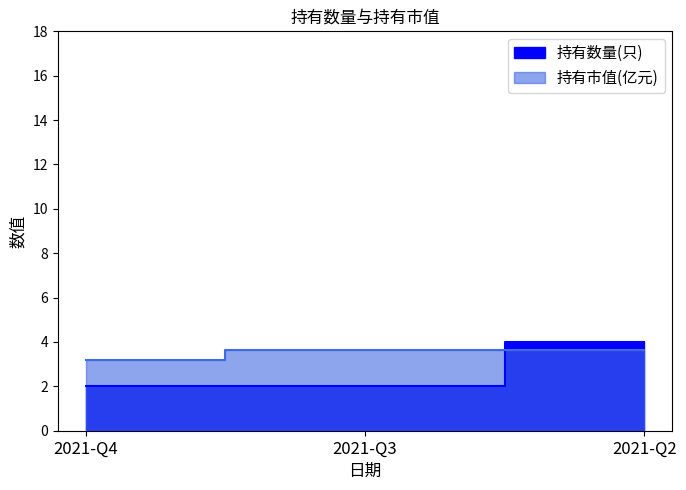

Rank the categories by 持有市值(亿元) value from lowest to highest.

2021-Q4, 2021-Q3, 2021-Q2